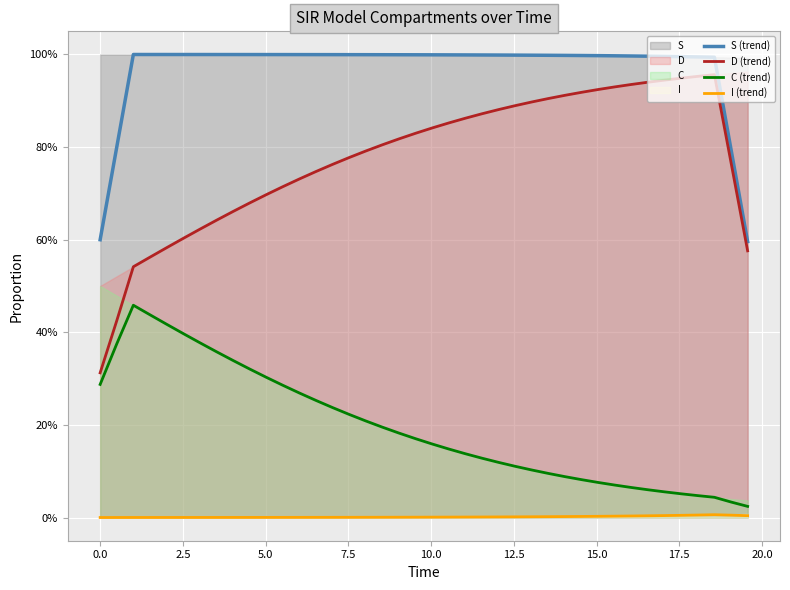

Which series has the largest range (max minus min)?

D (trend)